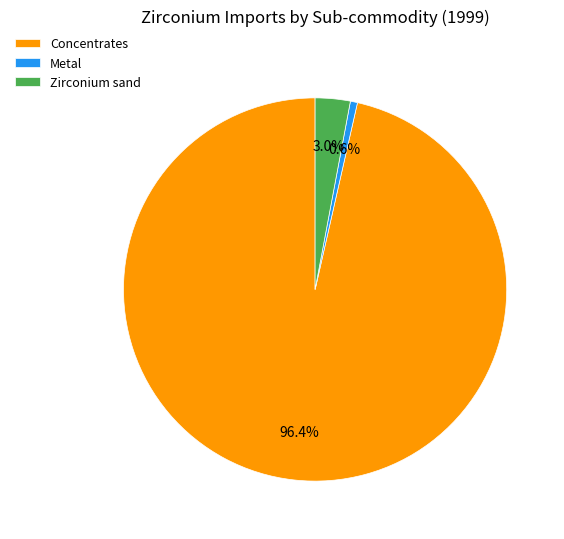

Which category has the biggest portion of the pie?

Concentrates